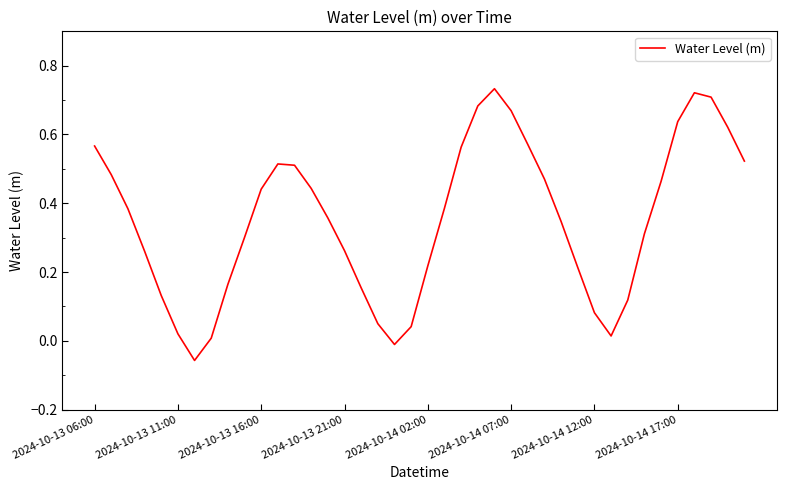

What is the difference between the maximum and minimum values?

0.8